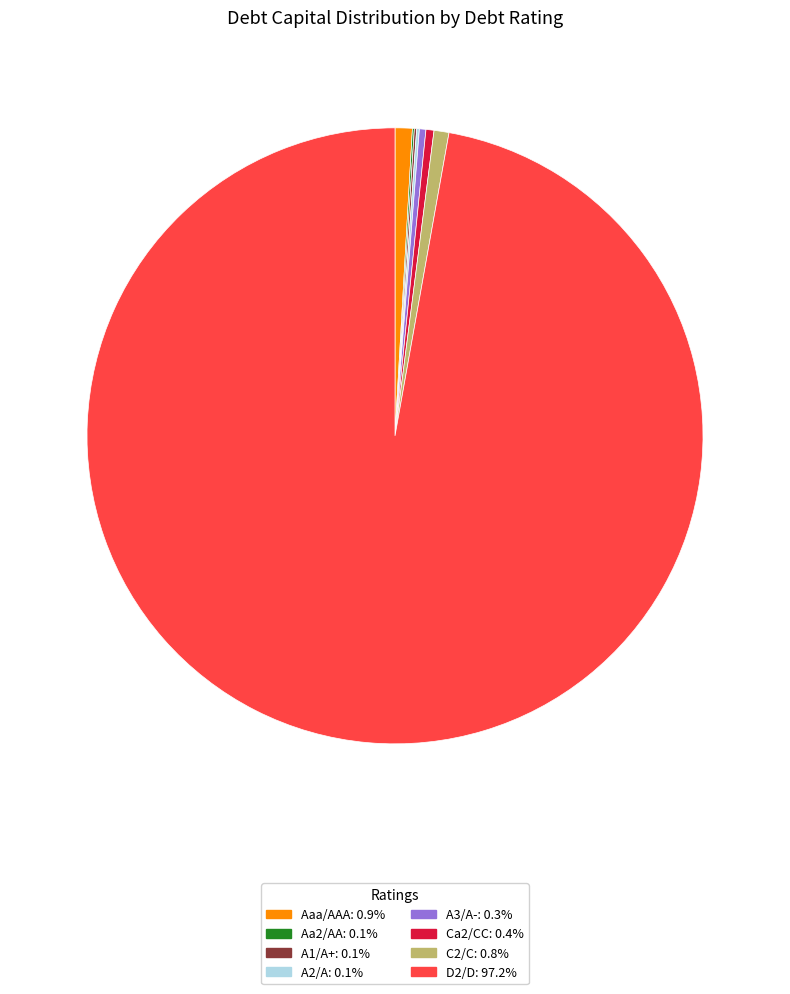

Does any single category account for the majority?

Yes